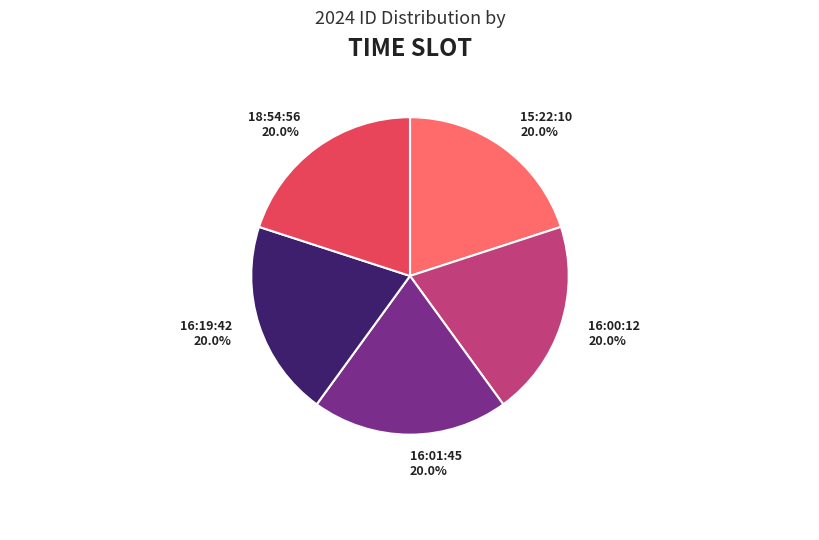

What is the ratio of the value at 16:01:45 to the value at 18:54:56?

1.0